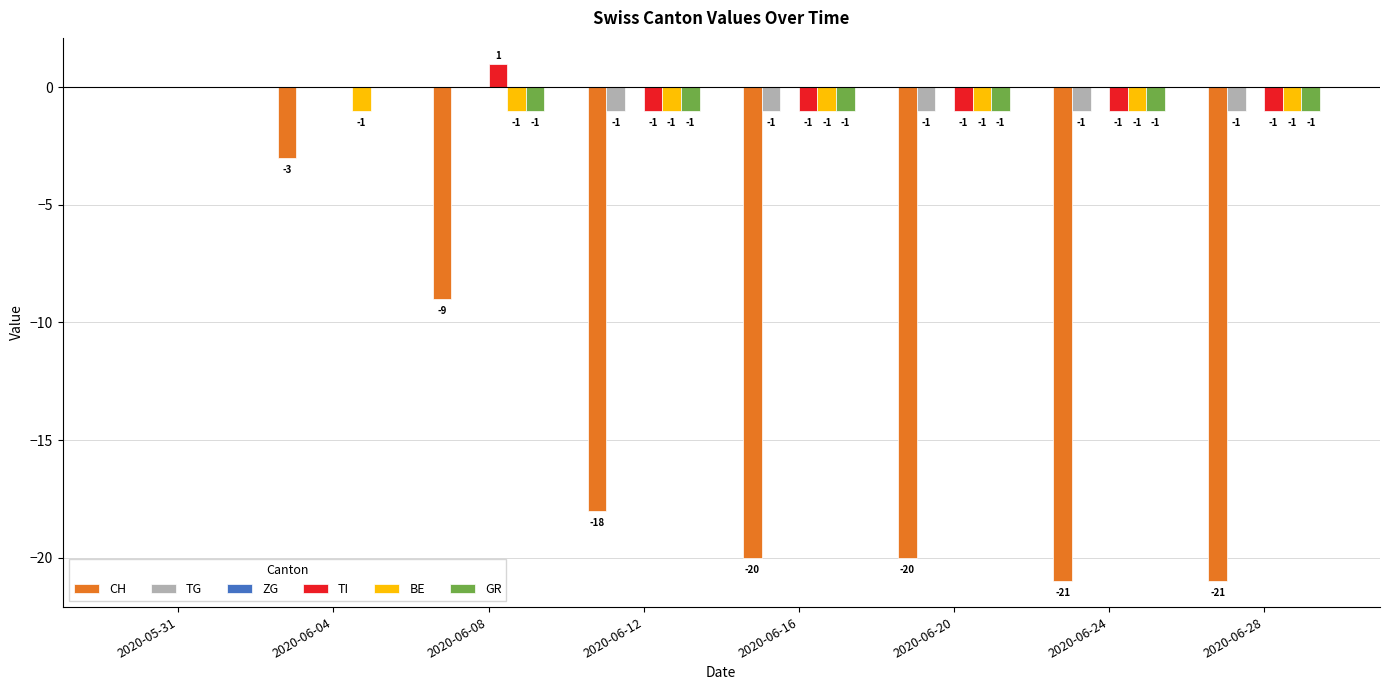

Count the number of categories in the chart.

8